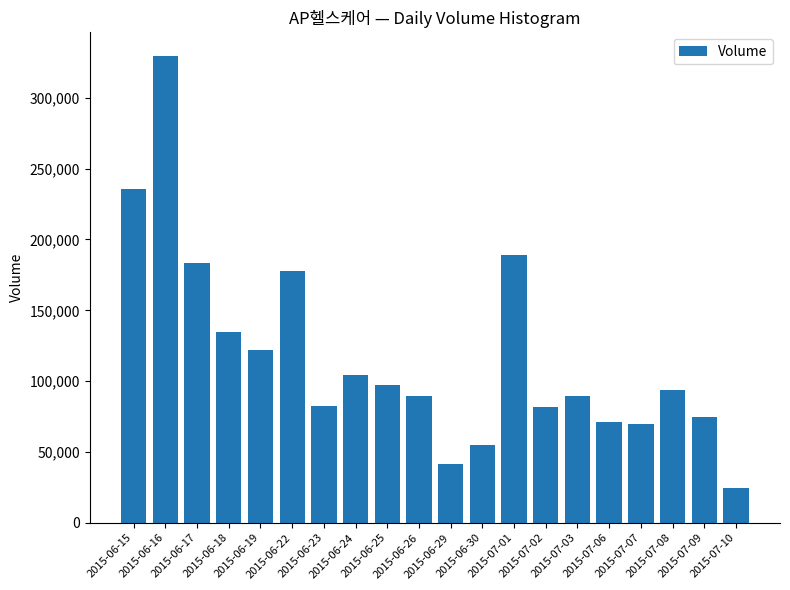

How many values are below 93509?

10